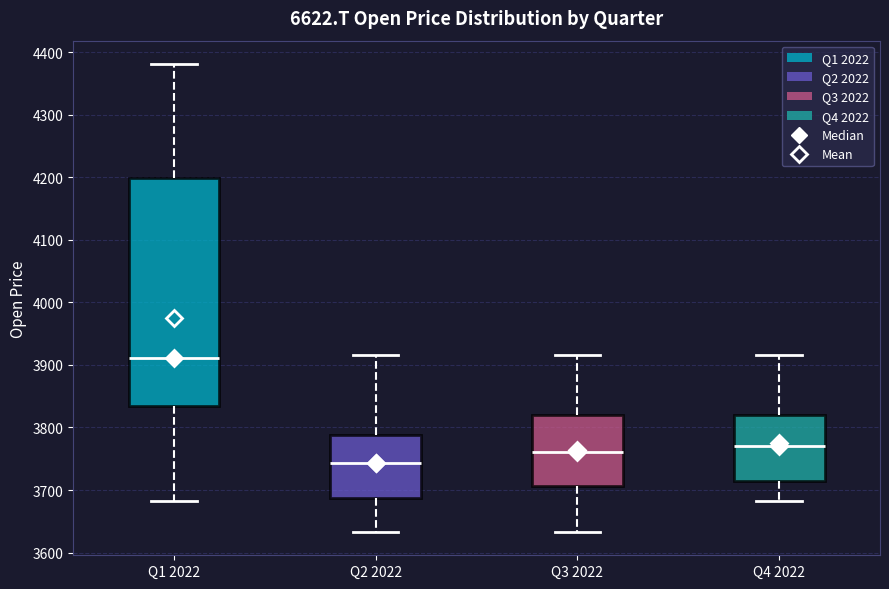

Where is the upper edge of the box for Q2 2022 on the y-axis? The values are not printed on the chart, so give them approximately, as read against the axis.

3790